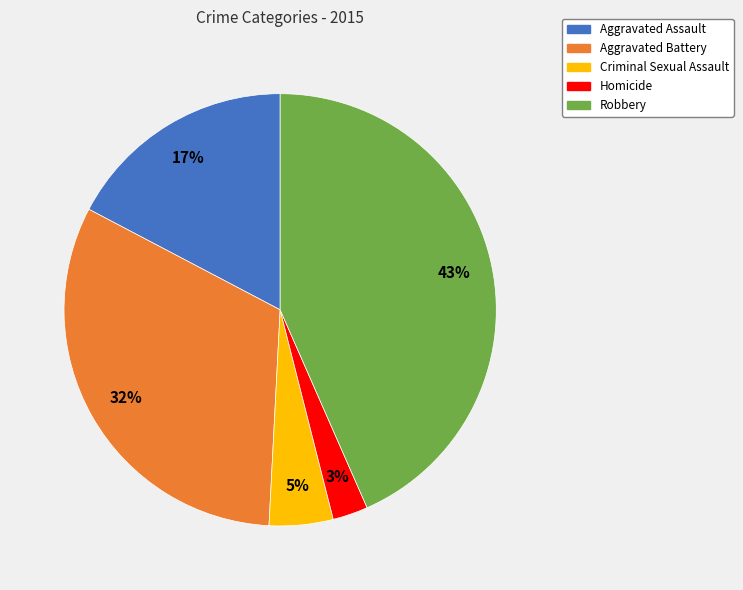

Rank the categories by value from highest to lowest.

Robbery, Aggravated Battery, Aggravated Assault, Criminal Sexual Assault, Homicide